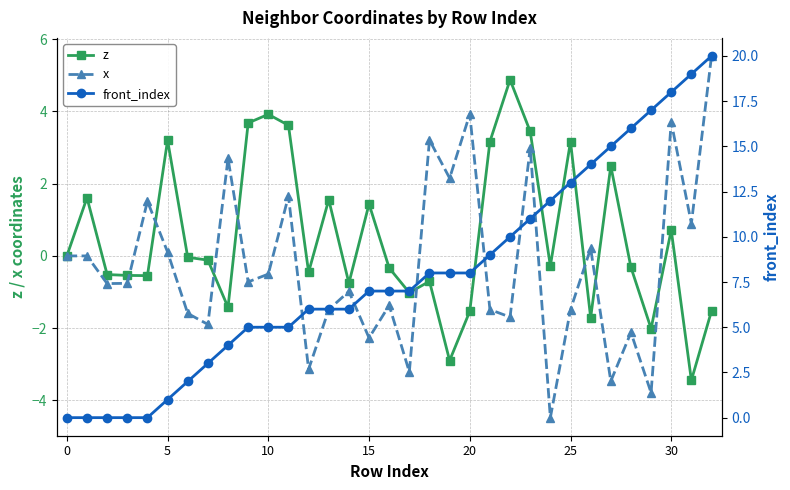

What is the difference between the second highest and second lowest values in the z series?

6.8